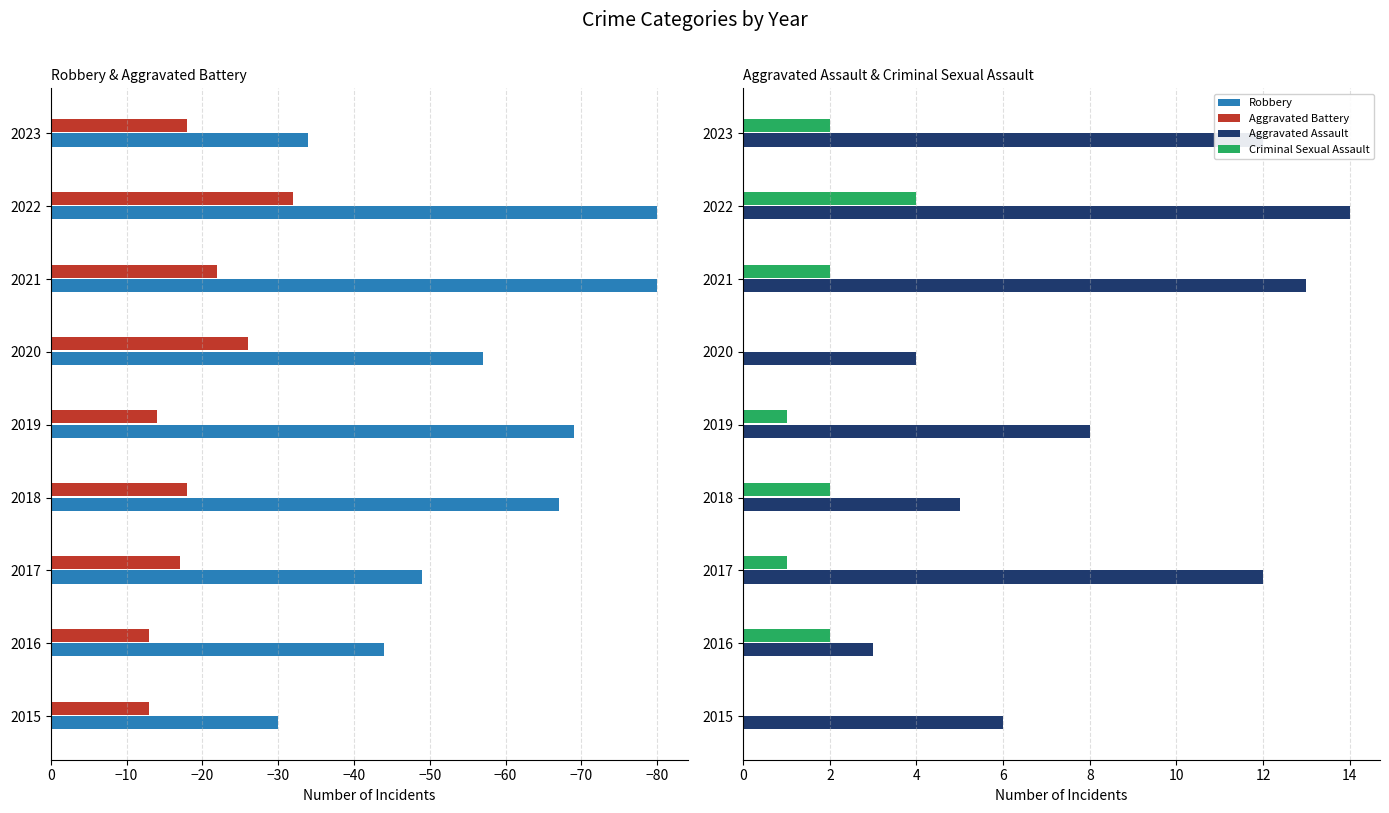

Is the value of Aggravated Assault at 2021 greater than the value of Criminal Sexual Assault at 2018?

Yes